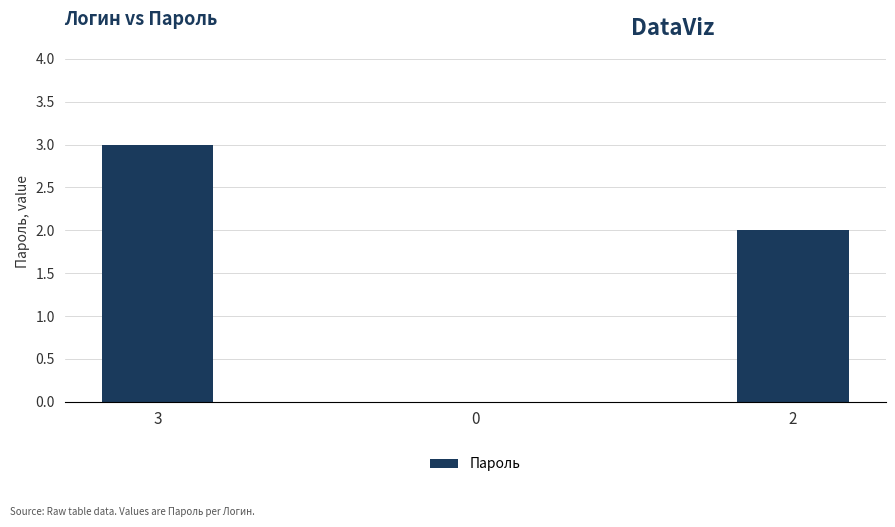

At which category does the chart reach its peak across all series?

3